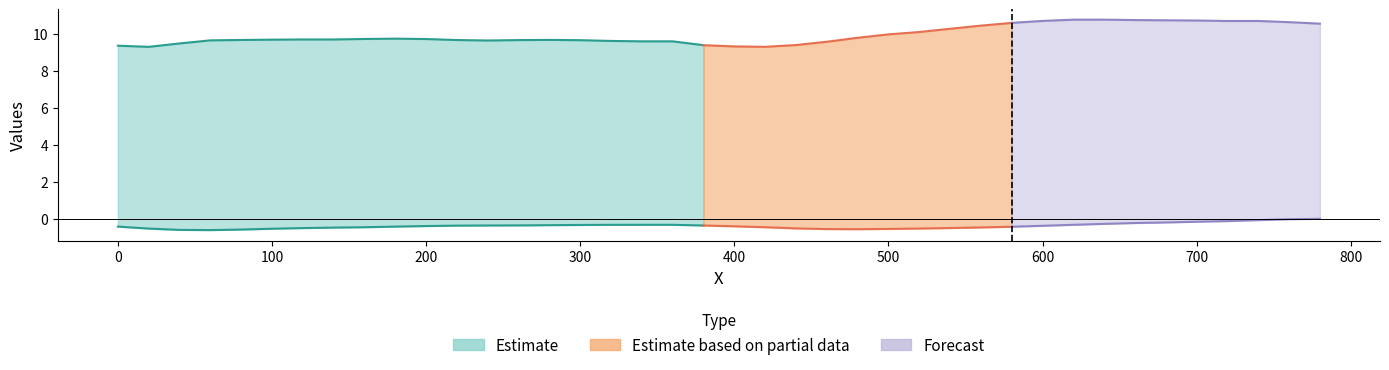

Reading left to right, what are all the values shown in this chart?

col_2: 9.4	9.3	9.5	9.6	9.7	9.7	9.7	9.7	9.7	9.7	9.7	9.7	9.6	9.7	9.7	9.6	9.6	9.6	9.6	9.4	9.3	9.3	9.4	9.6	9.8	10.0	10.1	10.3	10.4	10.6	10.7	10.8	10.8	10.7	10.7	10.7	10.7	10.7	10.6	10.5
col_3: -0.4	-0.5	-0.6	-0.6	-0.6	-0.5	-0.5	-0.5	-0.5	-0.4	-0.4	-0.4	-0.4	-0.4	-0.4	-0.3	-0.3	-0.3	-0.3	-0.4	-0.4	-0.5	-0.5	-0.6	-0.6	-0.6	-0.5	-0.5	-0.5	-0.4	-0.4	-0.3	-0.3	-0.2	-0.2	-0.2	-0.1	-0.1	-0.0	-0.0